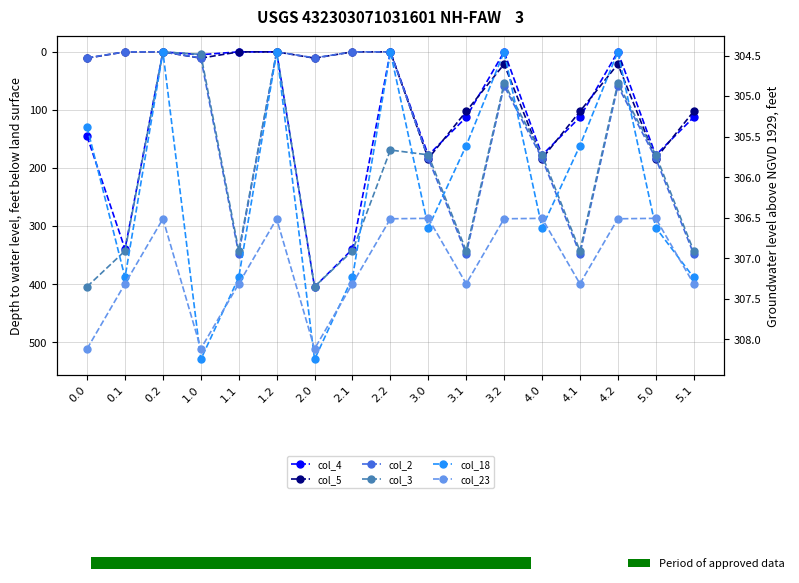

Reading left to right, transcribe all the data shown in this chart.

col_4: 0.0=145.6	0.1=339.6	0.2=0.0	1.0=4.9	1.1=0.0	1.2=0.0	2.0=404.9	2.1=339.6	2.2=0.0	3.0=177.9	3.1=112.6	3.2=0.0	4.0=177.9	4.1=112.6	4.2=0.0	5.0=177.9	5.1=112.6
col_5: 0.0=10.8	0.1=0.0	0.2=0.0	1.0=10.8	1.1=0.0	1.2=0.0	2.0=10.8	2.1=0.0	2.2=0.0	3.0=183.8	3.1=102.5	3.2=21.1	4.0=183.8	4.1=102.5	4.2=21.1	5.0=183.8	5.1=102.5
col_2: 0.0=10.3	0.1=0.0	0.2=0.0	1.0=10.3	1.1=347.9	1.2=0.0	2.0=10.3	2.1=0.0	2.2=0.0	3.0=183.3	3.1=347.9	3.2=58.5	4.0=183.3	4.1=347.9	4.2=58.5	5.0=183.3	5.1=347.9
col_3: 0.0=404.4	0.1=342.7	0.2=0.0	1.0=4.4	1.1=342.7	1.2=0.0	2.0=404.4	2.1=342.7	2.2=169.1	3.0=177.4	3.1=342.7	3.2=54.0	4.0=177.4	4.1=342.7	4.2=54.0	5.0=177.4	5.1=342.7
col_18: 0.0=129.6	0.1=388.5	0.2=0.0	1.0=529.6	1.1=388.5	1.2=0.0	2.0=529.6	2.1=388.5	2.2=0.0	3.0=302.6	3.1=161.5	3.2=0.0	4.0=302.6	4.1=161.5	4.2=0.0	5.0=302.6	5.1=388.5
col_23: 0.0=511.3	0.1=399.4	0.2=287.5	1.0=511.3	1.1=399.4	1.2=287.5	2.0=511.3	2.1=399.4	2.2=287.5	3.0=286.7	3.1=399.4	3.2=287.5	4.0=286.7	4.1=399.4	4.2=287.5	5.0=286.7	5.1=399.4